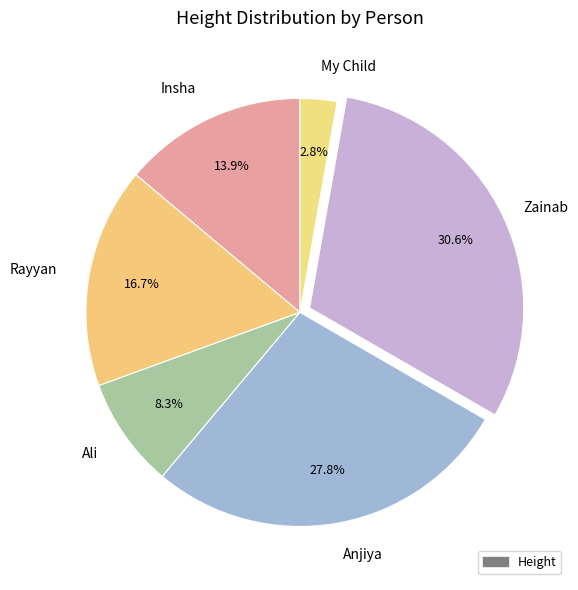

How many segments does this pie chart have?

6